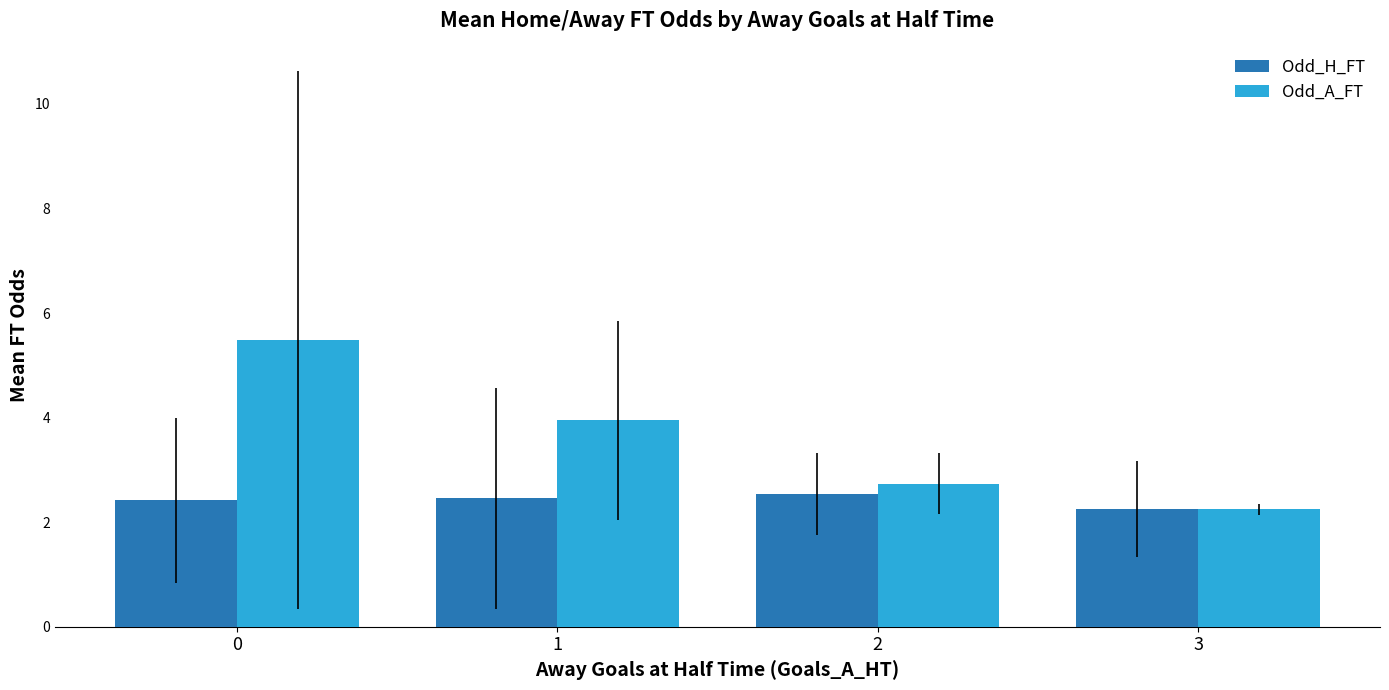

How many groups of bars are there?

4